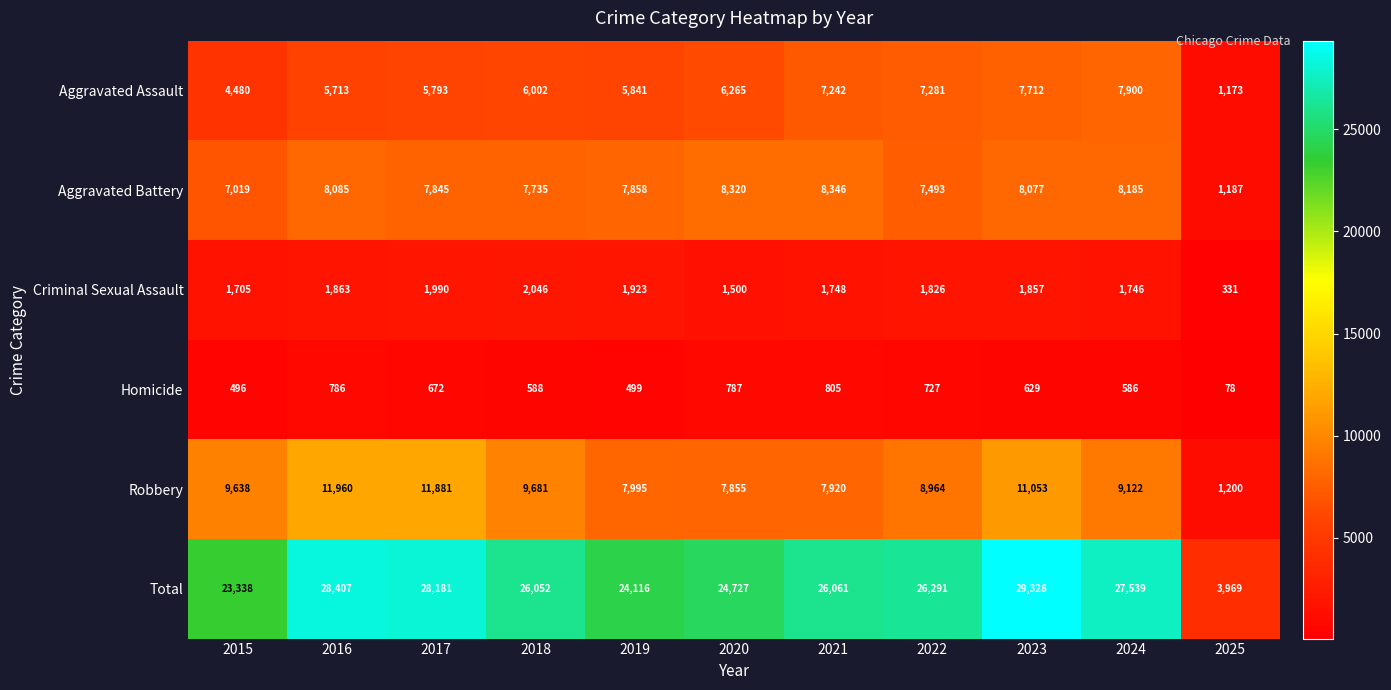

At which category does the chart reach its minimum across all series?

2025